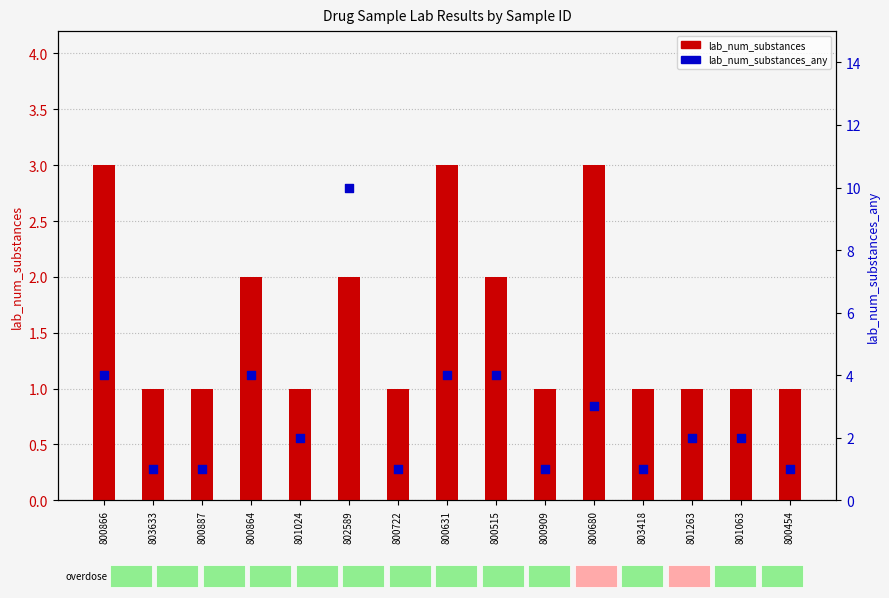

At how many categories does at least one series exceed 4?

1